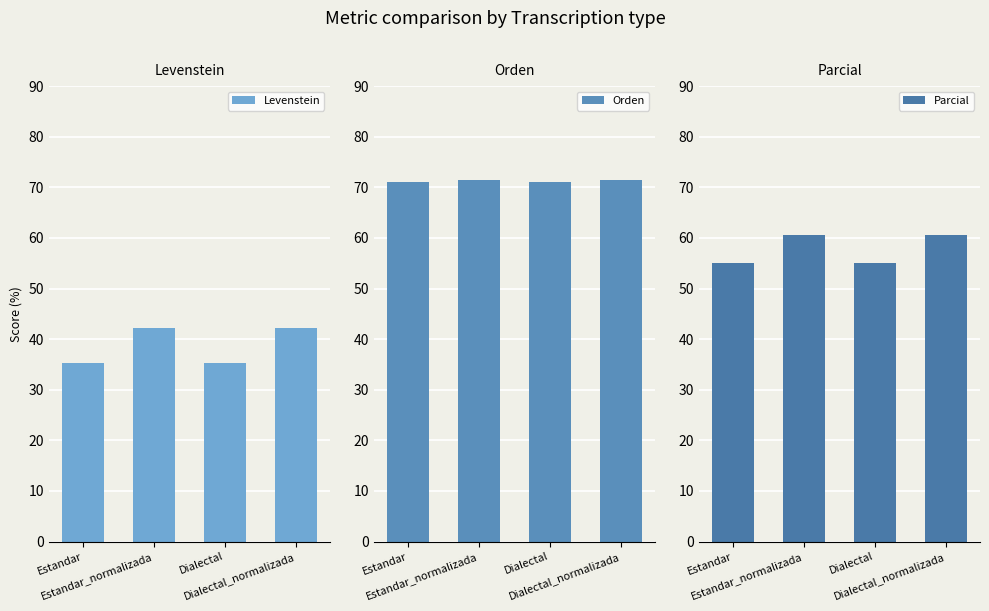

How many bars are there in each group?

3